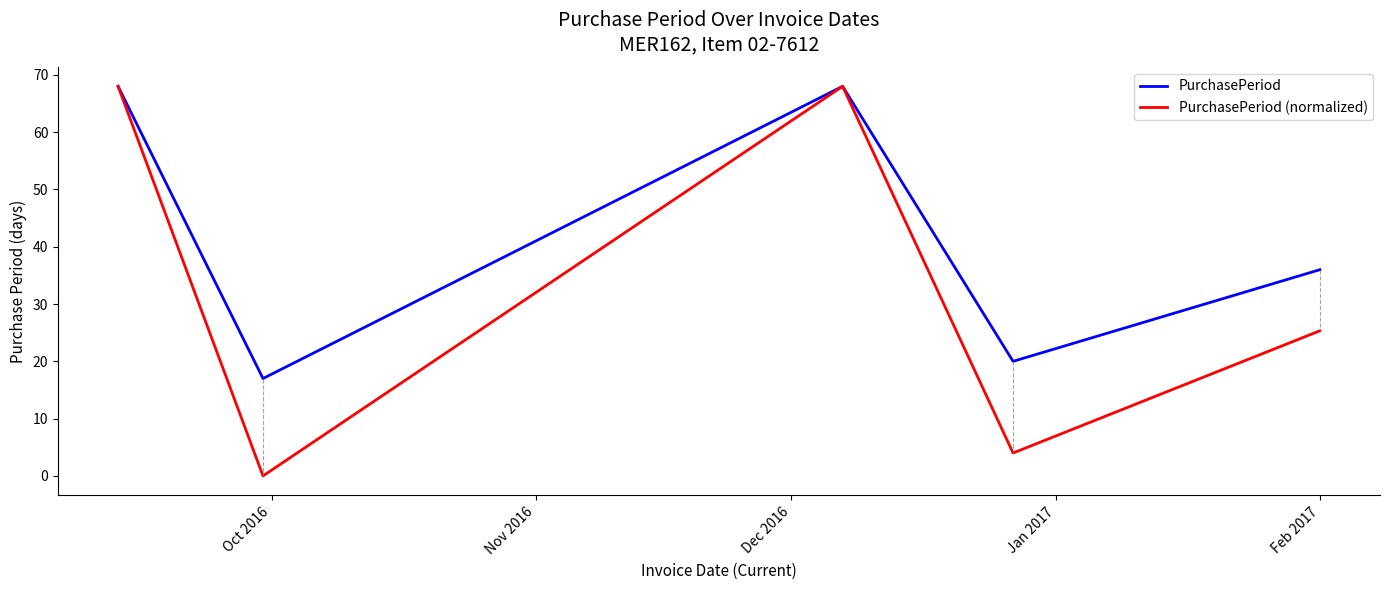

How many values in the PurchasePeriod (normalized) series are below 25?

2